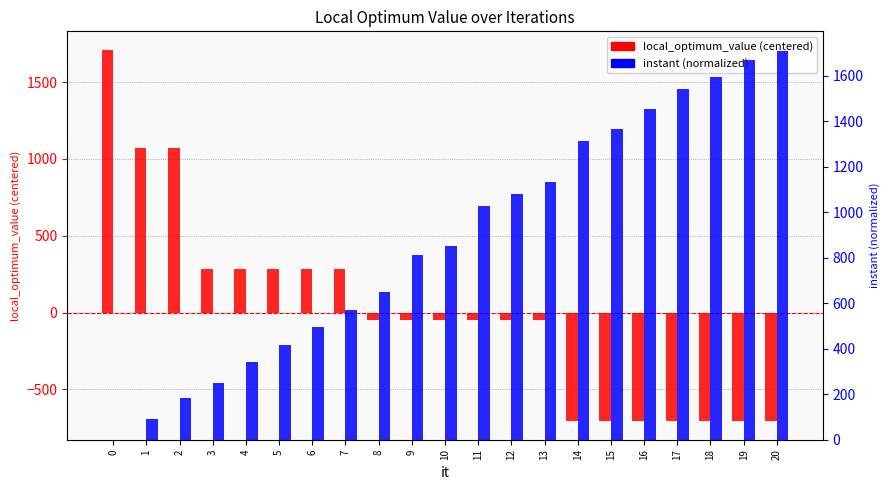

The local_optimum_value (centered) series shows -707.0 at 18. True or false?

True